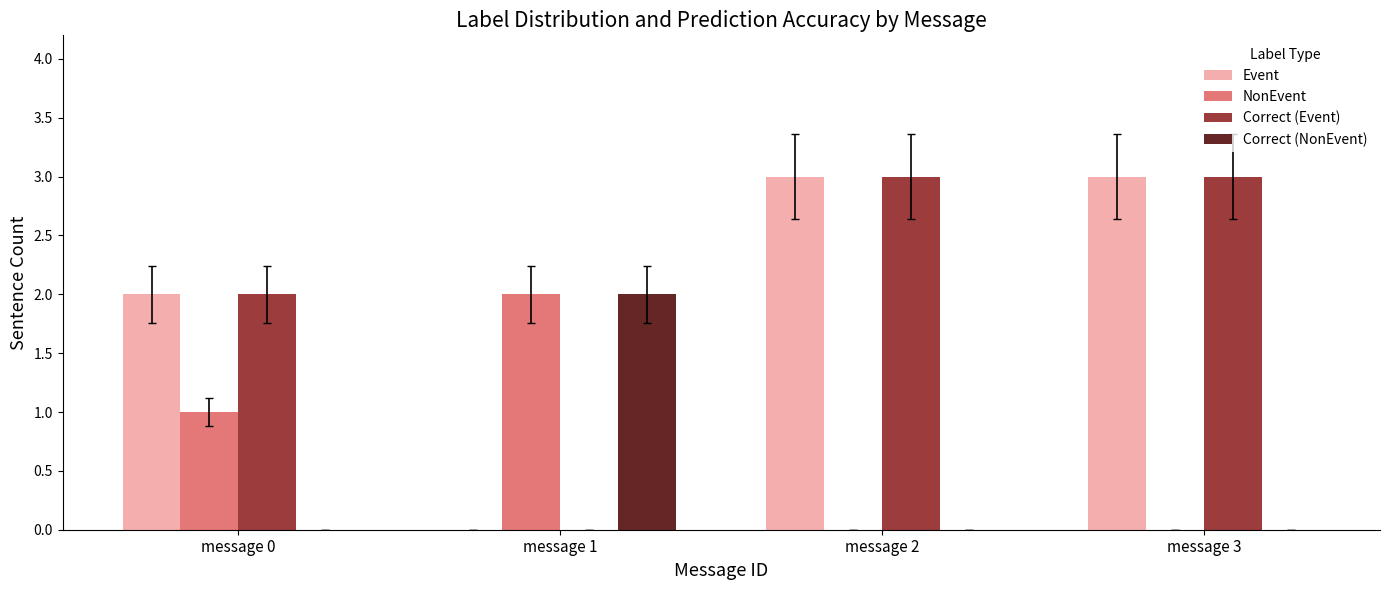

What is the spread (max minus min) of values at message 0?

2